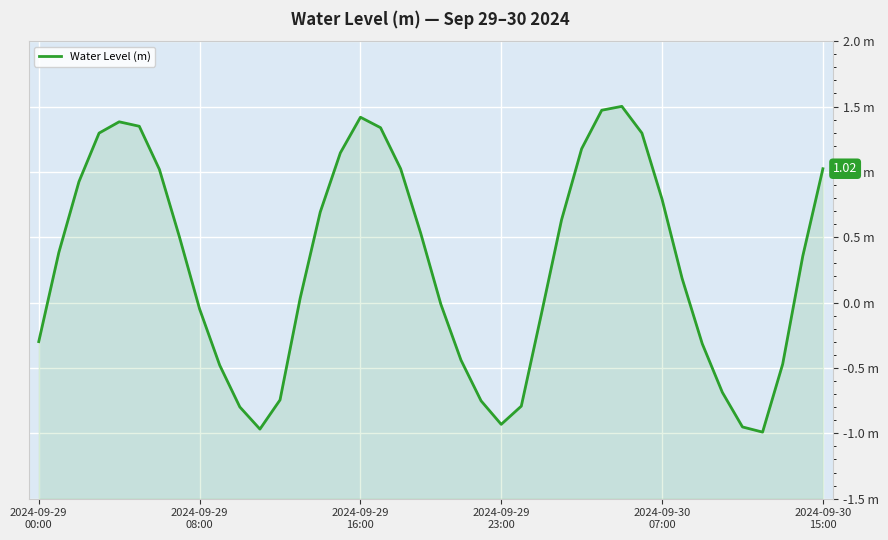

What is the difference between the maximum and minimum values?

2.5